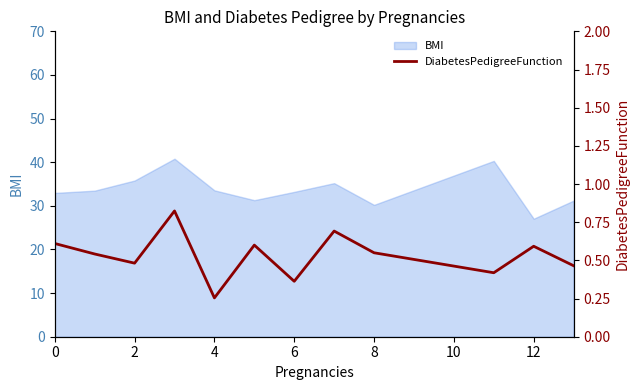

Which category has the lowest value in the BMI series?

12